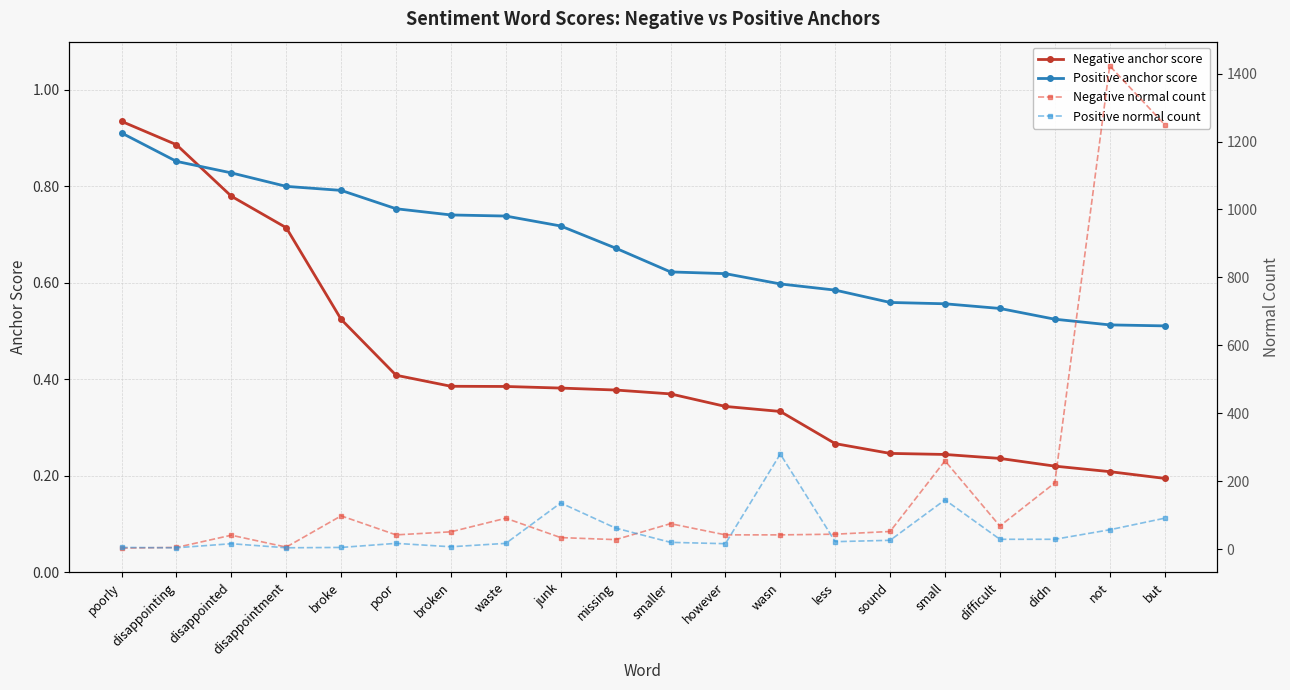

True or false: Positive anchor score and Positive normal count intersect in this chart.

False